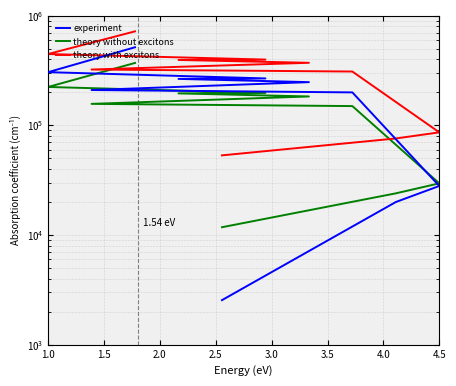

What is the maximum value shown in the chart?

721310.9